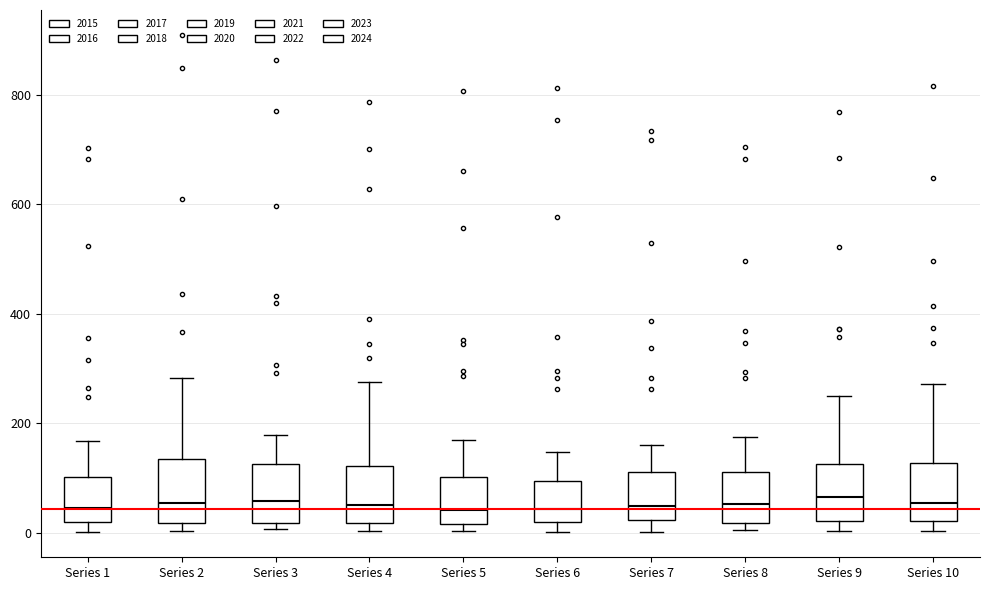

Reading left to right, transcribe this box plot: for each box, give where its median line is, the range the box spans, and where its two whiskers end, as read against the y-axis. The values are not printed on the chart, so give them approximately, as read against the axis.

Series 1: median 40, box 20 to 100, whiskers 0 to 160
Series 2: median 60, box 20 to 140, whiskers 0 to 280
Series 3: median 60, box 20 to 120, whiskers 0 to 180
Series 4: median 60, box 20 to 120, whiskers 0 to 280
Series 5: median 40, box 20 to 100, whiskers 0 to 160
Series 6: median 40, box 20 to 100, whiskers 0 to 140
Series 7: median 40, box 20 to 120, whiskers 0 to 160
Series 8: median 60, box 20 to 120, whiskers 0 to 180
Series 9: median 60, box 20 to 120, whiskers 0 to 260
Series 10: median 60, box 20 to 120, whiskers 0 to 280